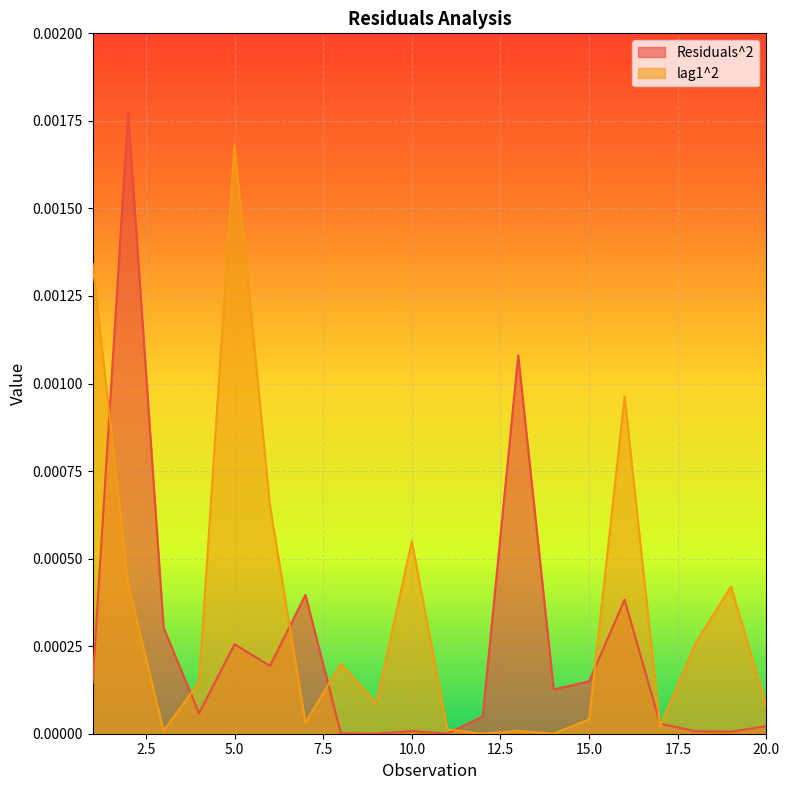

Between 10 and 13, which series saw the biggest shift?

Residuals^2